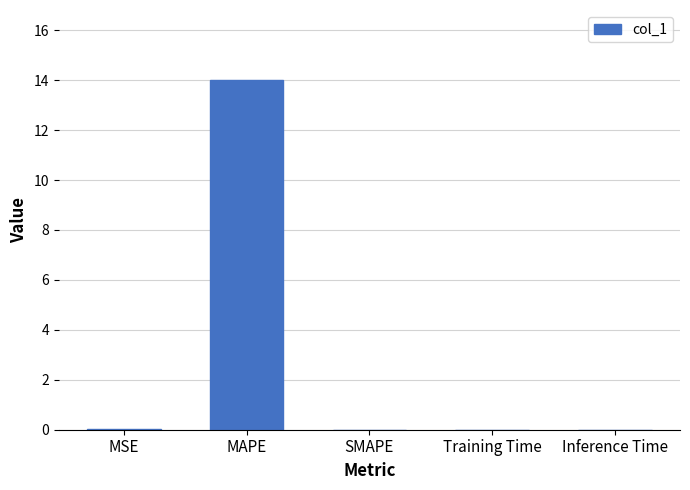

True or false: the data shows 0.0 at Training Time.

True